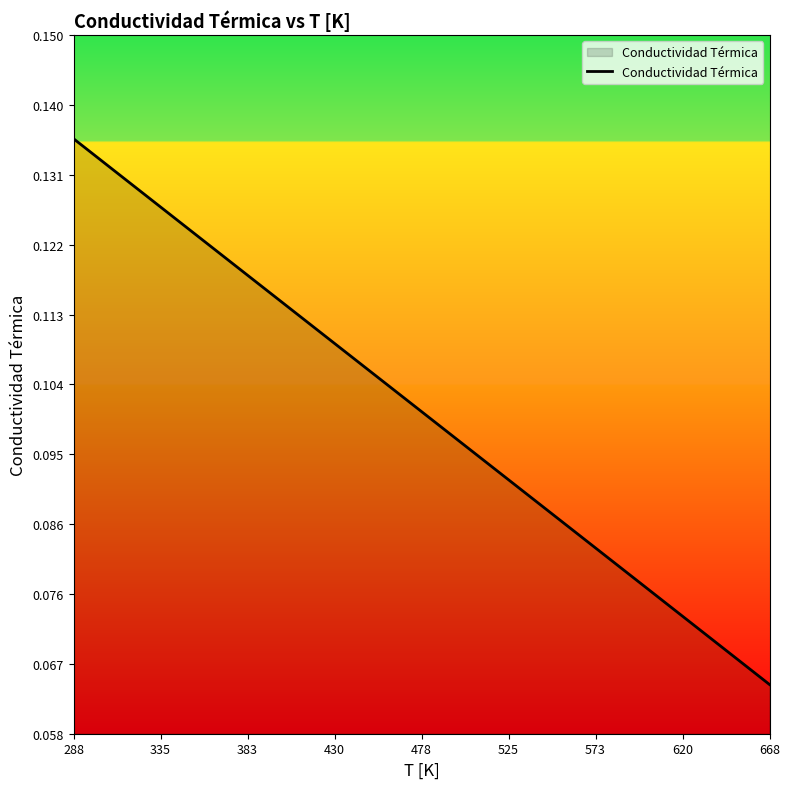

Reading right to left, transcribe all the data shown in this chart.

0.1	0.1	0.1	0.1	0.1	0.1	0.1	0.1	0.1	0.1	0.1	0.1	0.1	0.1	0.1	0.1	0.1	0.1	0.1	0.1	0.1	0.1	0.1	0.1	0.1	0.1	0.1	0.1	0.1	0.1	0.1	0.1	0.1	0.1	0.1	0.1	0.1	0.1	0.1